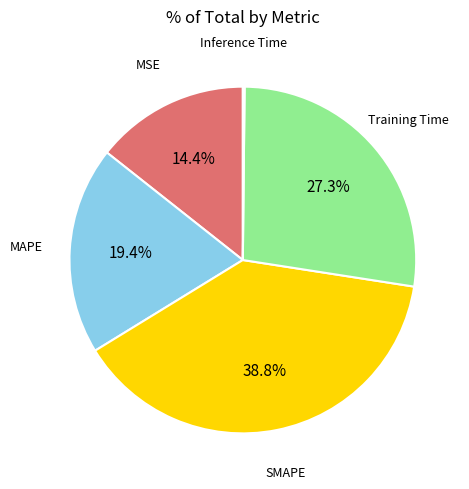

Does any single category account for the majority?

No